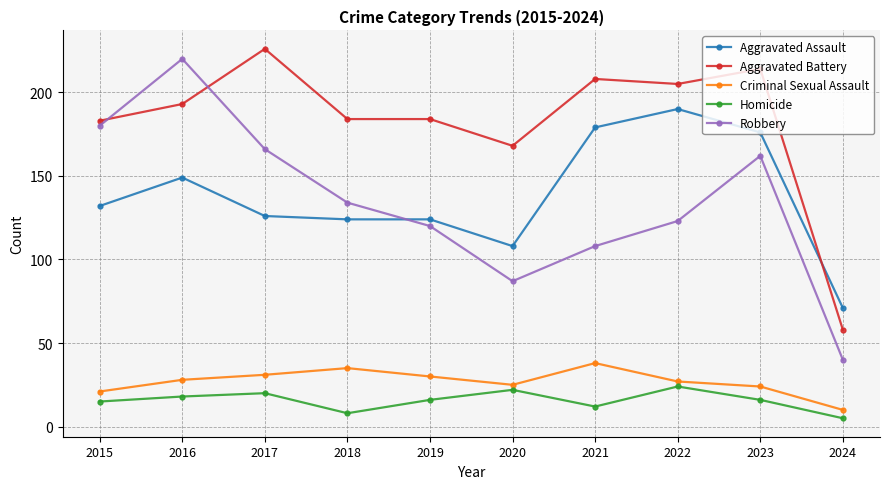

Is it true that Homicide equals 16 at 2023?

True